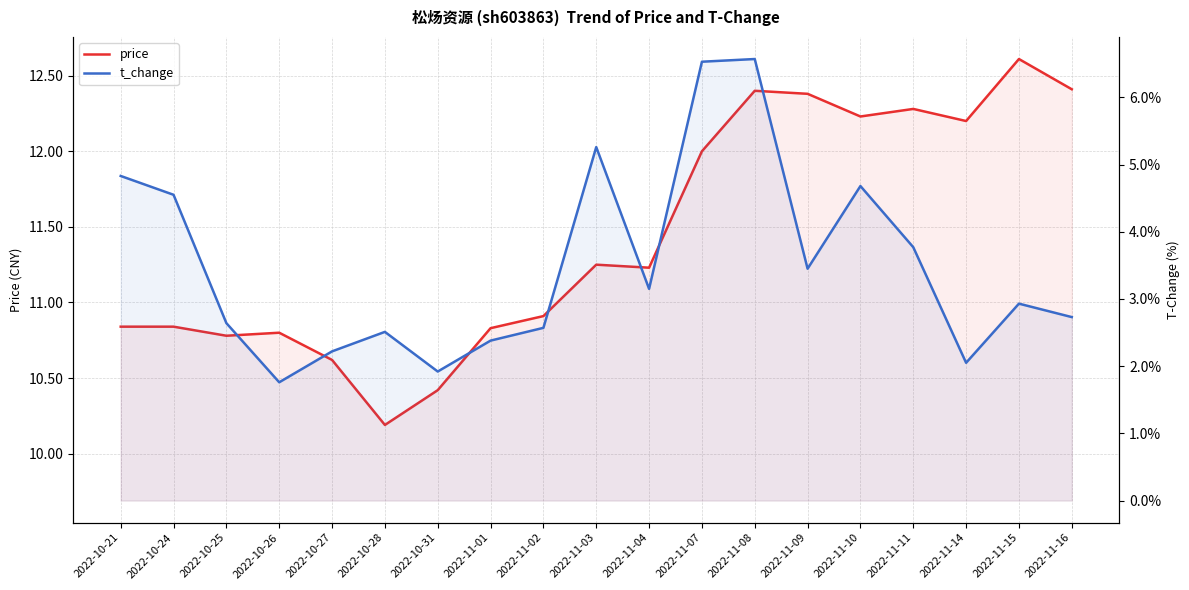

At how many categories does at least one series exceed 4?

19